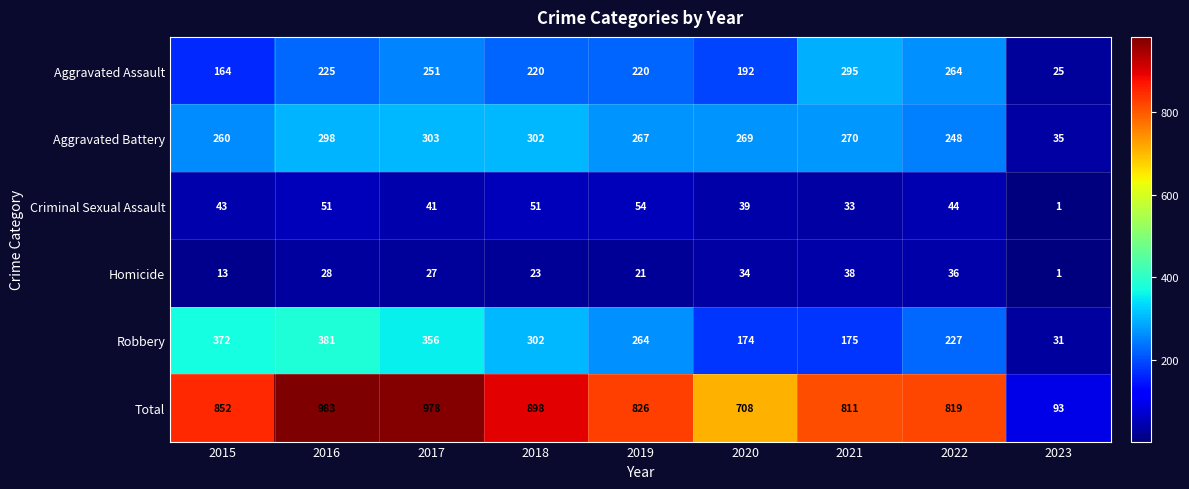

The Homicide series shows 38 at 2021. True or false?

True